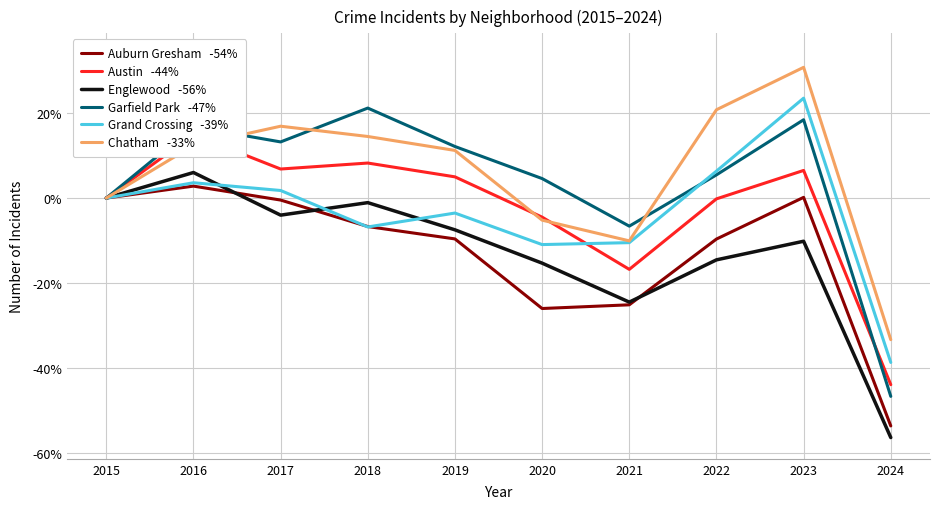

True or false: Grand Crossing   -39% and Austin   -44% cross at least once.

True